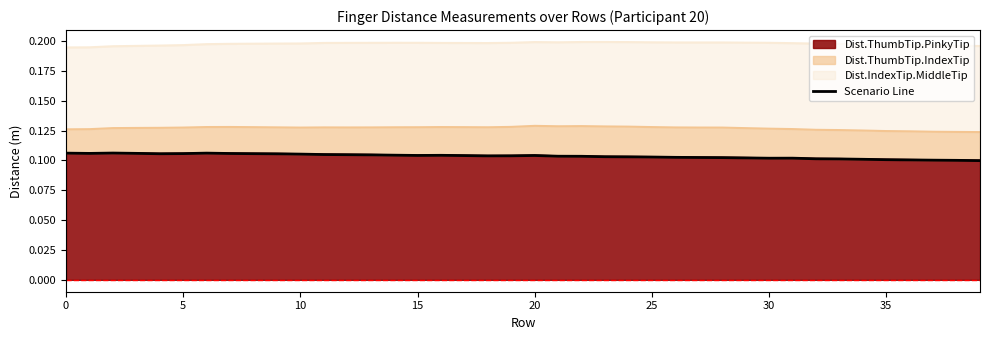

Where is the first local minimum?

5